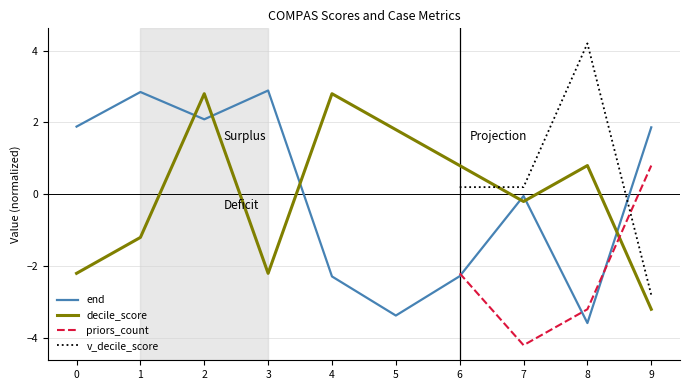

What value does the end series have at 9?

1.9